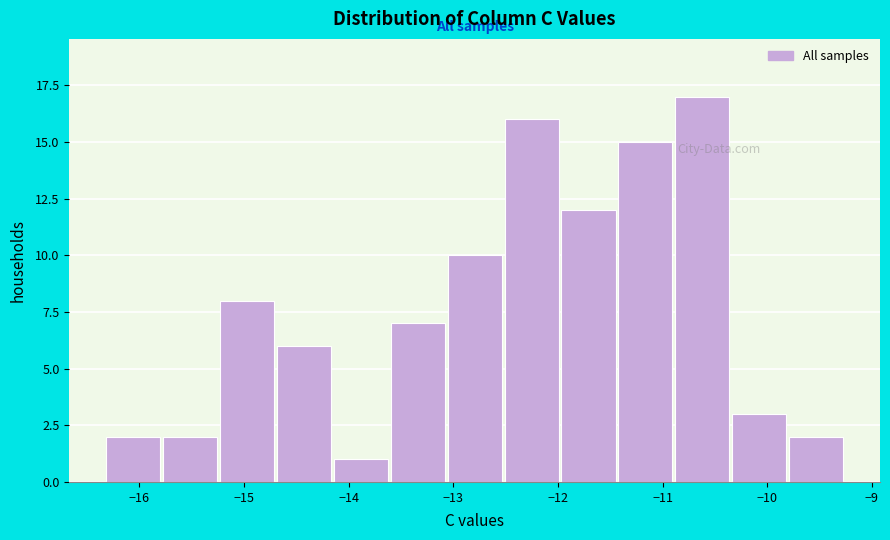

How tall is the bar that spans -15.2 to -14.7 on the x-axis? Neither the bar edges nor the heights are printed on the chart, so give them approximately, as read against the axes.

8